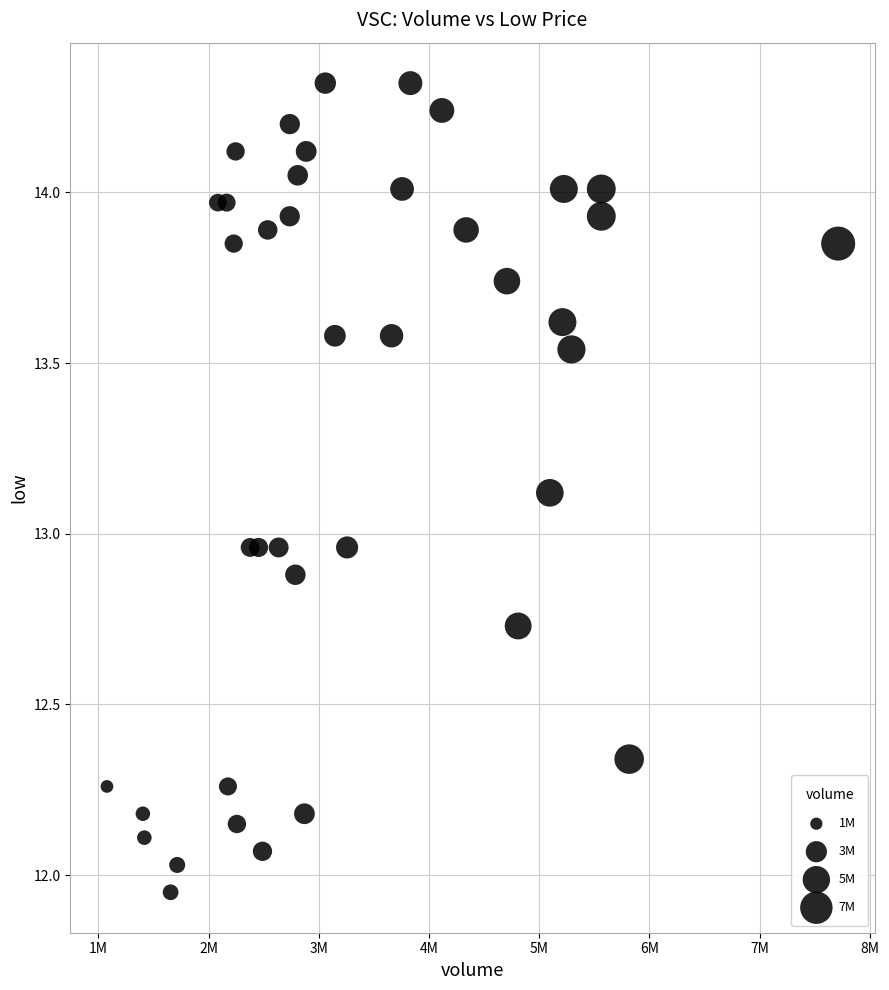

What is the range of Y values (max minus min)?

2.4